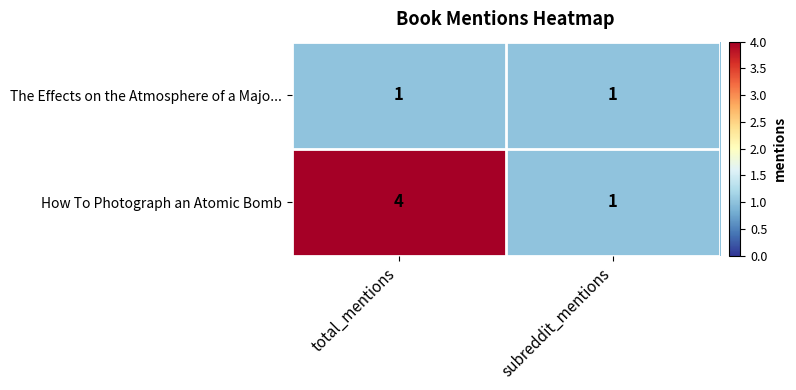

What is the total value across all series at subreddit_mentions?

2